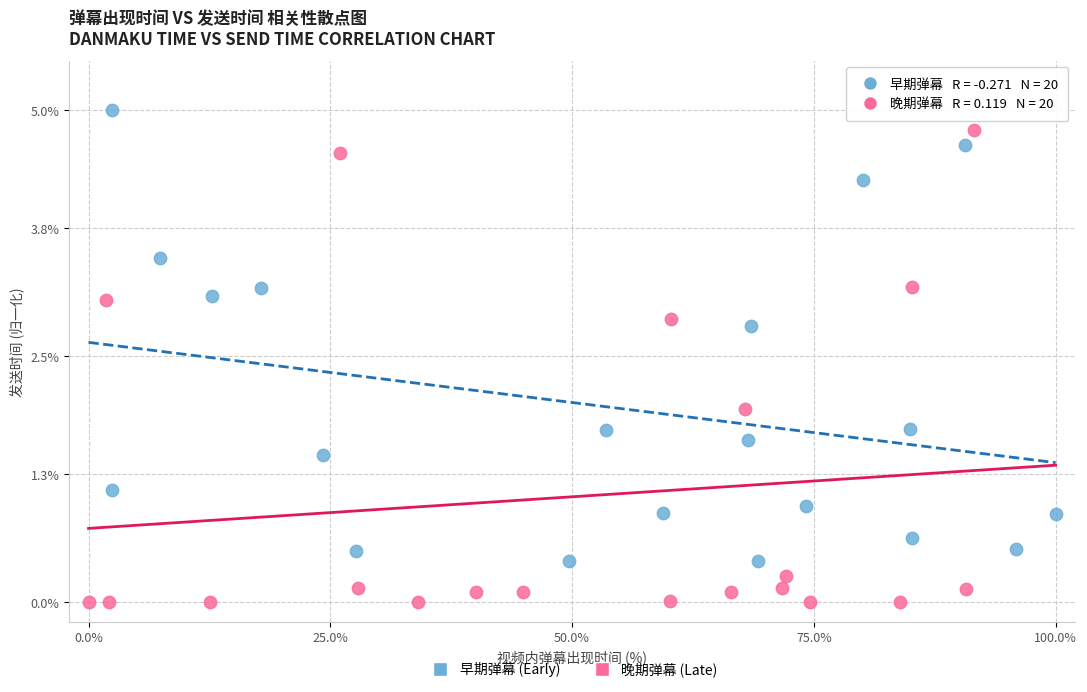

Which series has the largest Y range (max minus min)?

晚期弹幕 (Late)